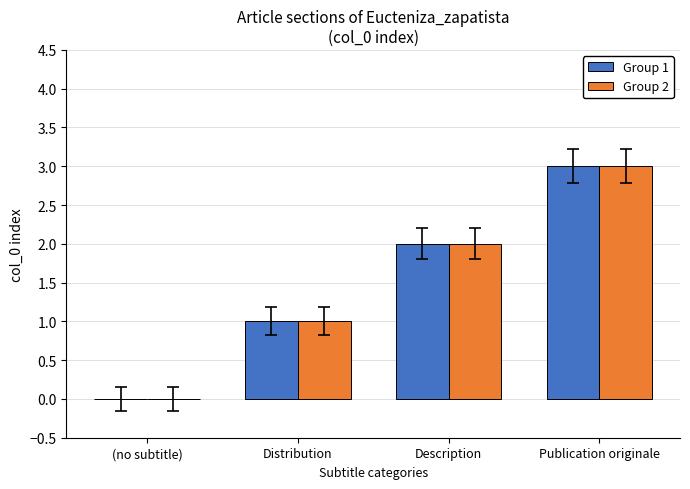

Reading left to right, what are all the values shown in this chart?

Group 1: 0	1	2	3
Group 2: 0	1	2	3